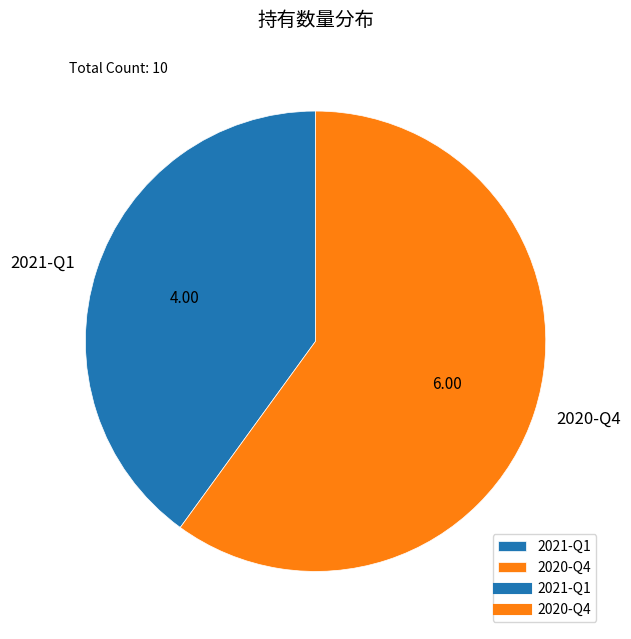

Is the sum of 2021-Q1 and 2020-Q4 greater than half?

Yes